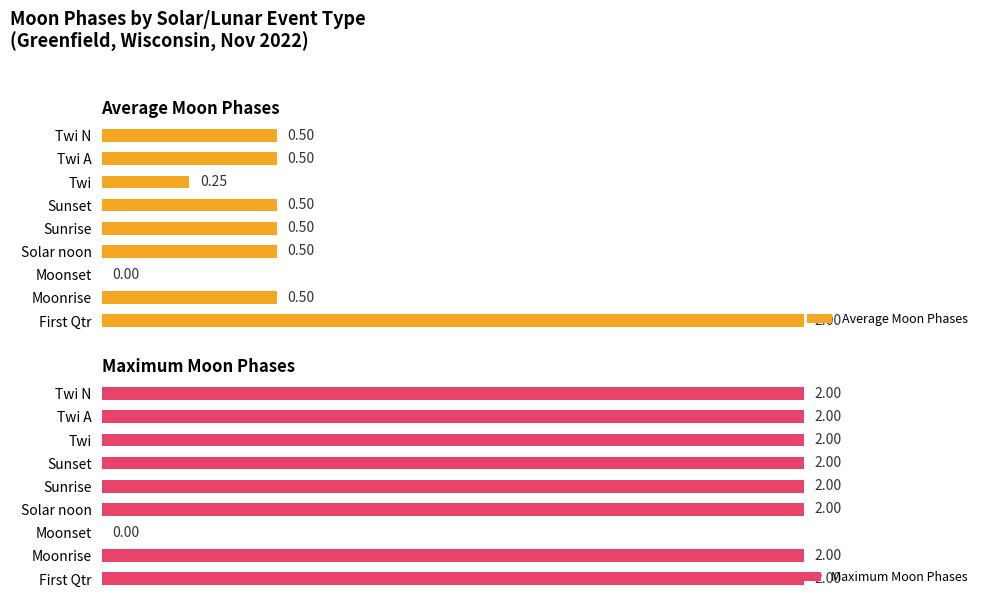

Is the value of Maximum Moon Phases at Sunrise greater than the value of Average Moon Phases at Twi?

Yes